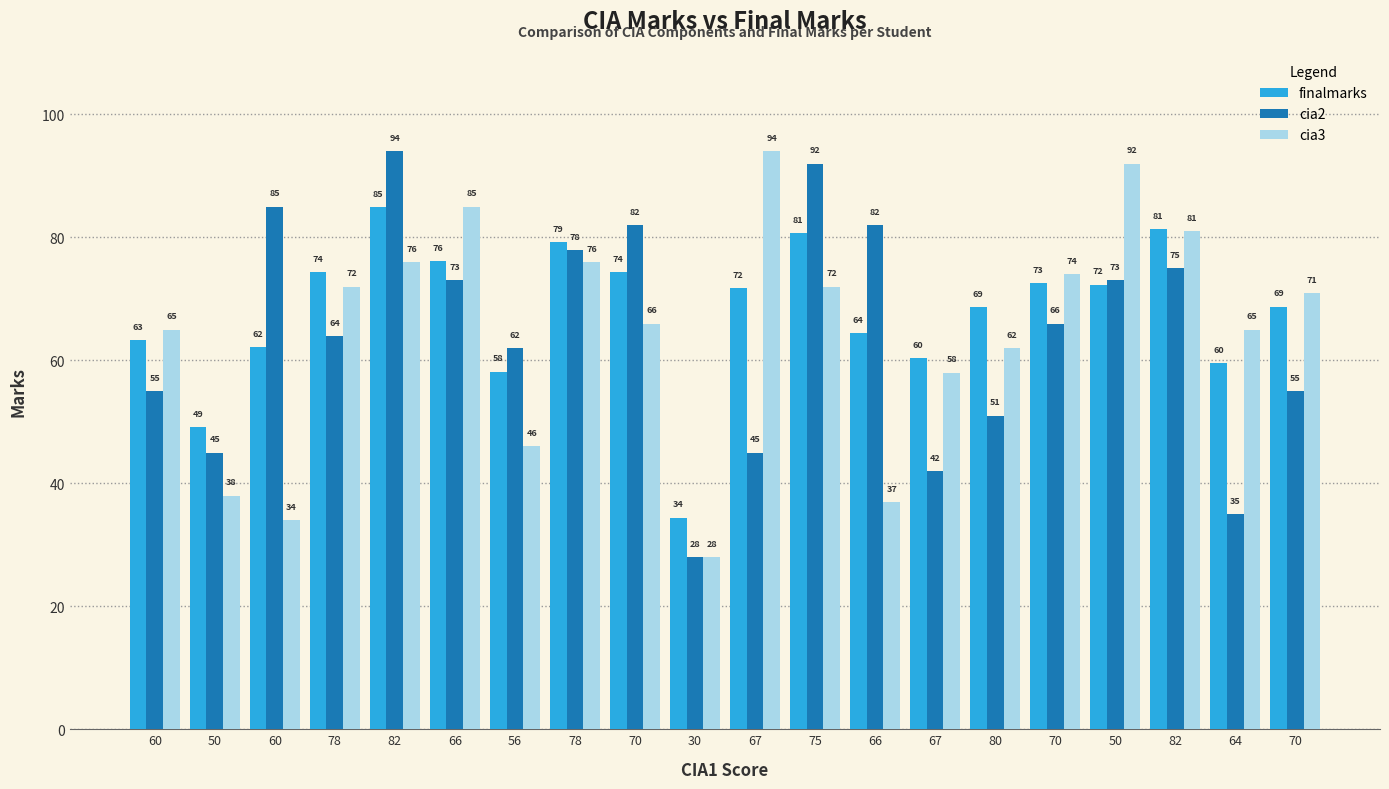

Which series has the largest range (max minus min)?

cia2